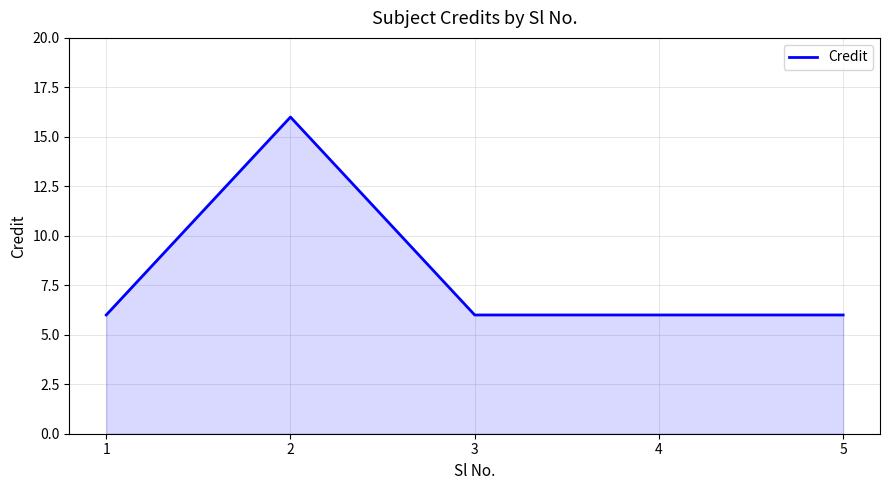

How many series are shown in this chart?

1